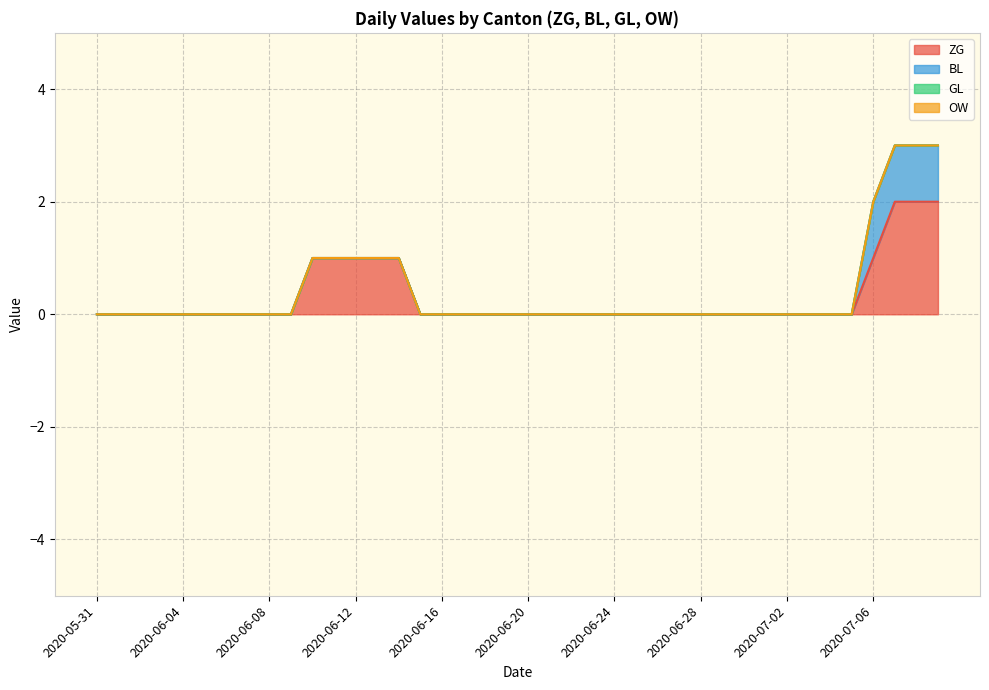

List the series in order of their peak value, highest first.

ZG, BL, GL, OW